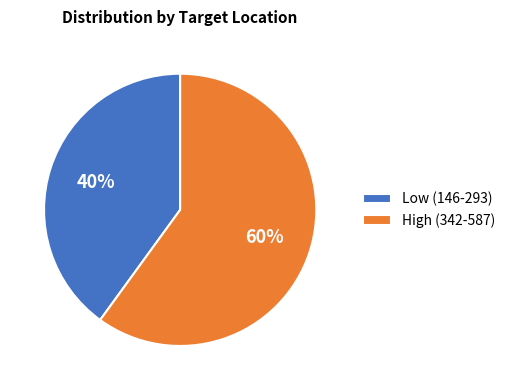

Which slice is the largest?

High (342-587)